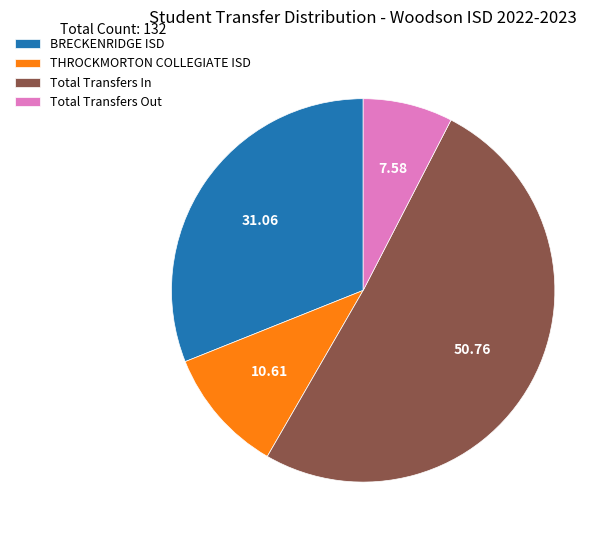

What is the majority slice?

Total Transfers In